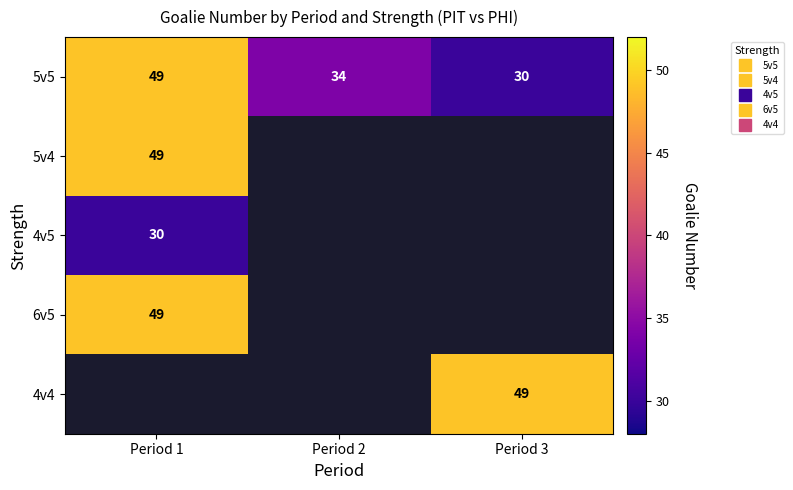

List the series in order of their peak value, lowest first.

4v5, 5v5, 5v4, 6v5, 4v4